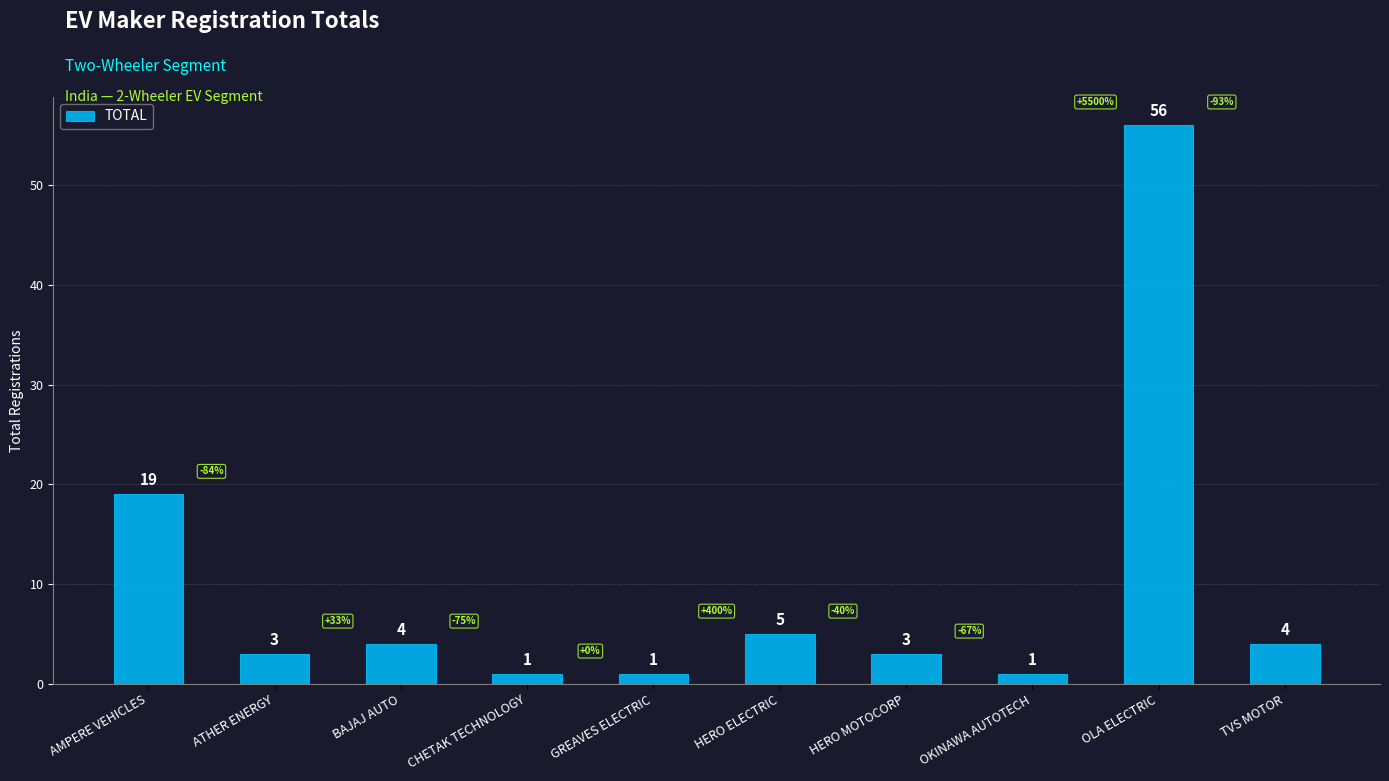

What is the difference between the maximum and minimum values?

55